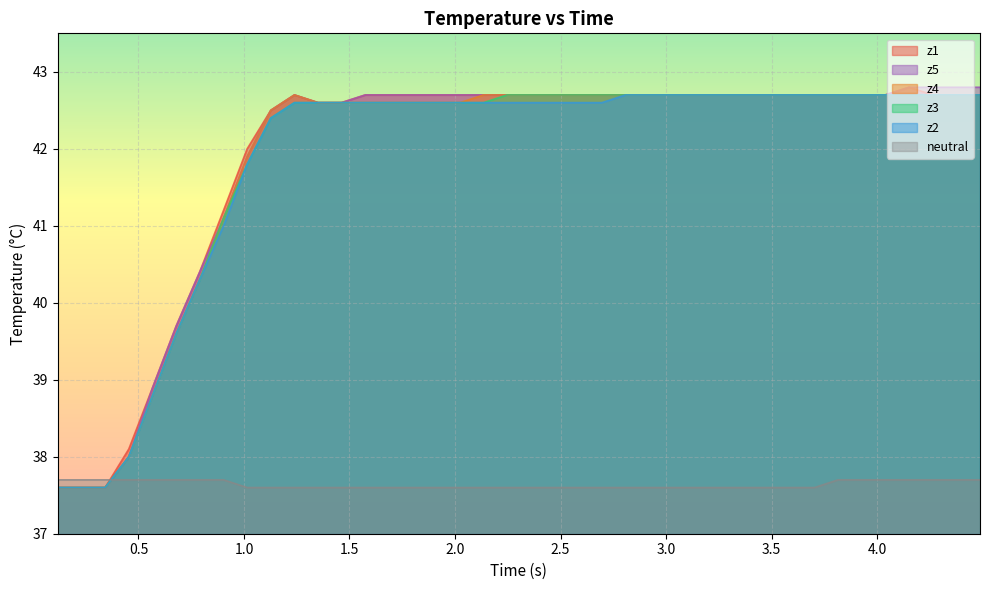

At how many categories does at least one series exceed 41?

33